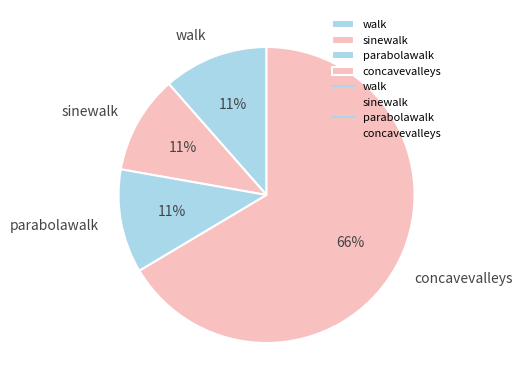

Combined, do walk and sinewalk account for over 50%?

No